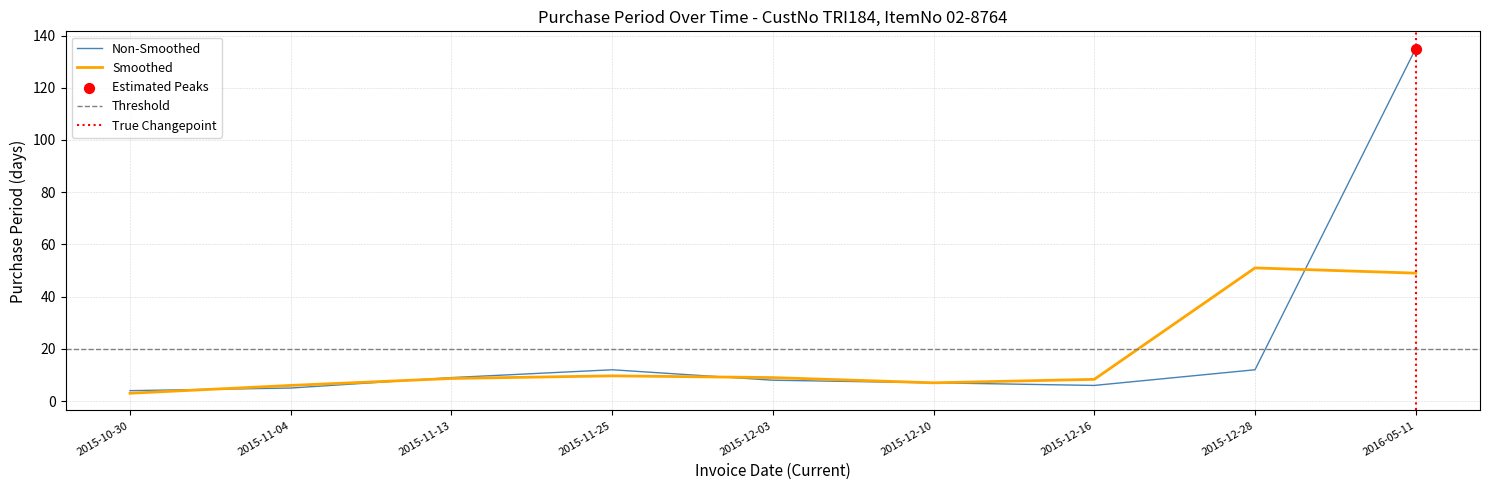

What is the change in value from 2015-11-13 to 2015-11-25?

+3